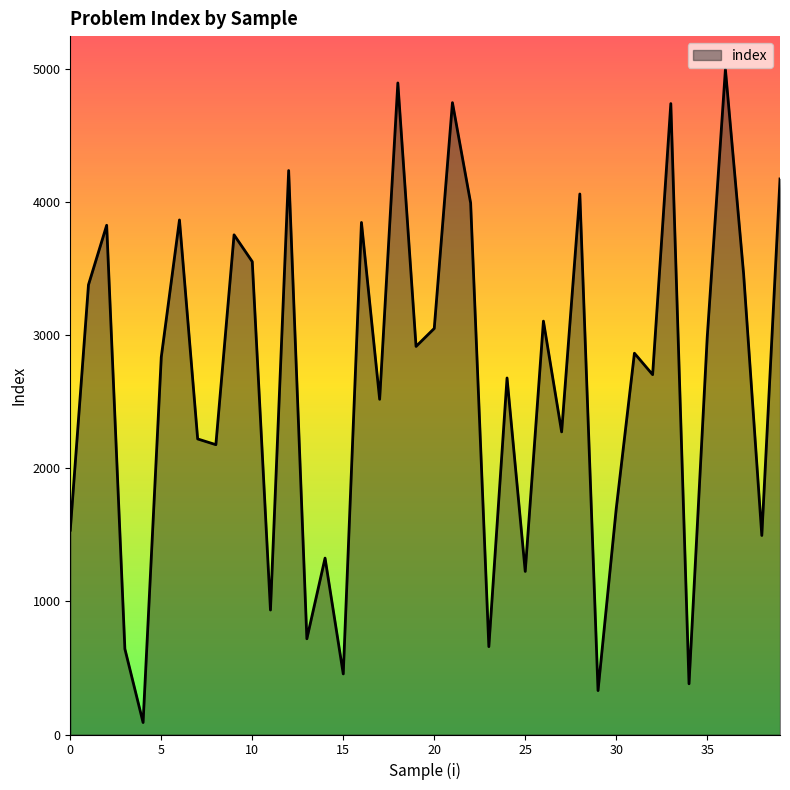

What is the maximum value shown in the chart?

4996